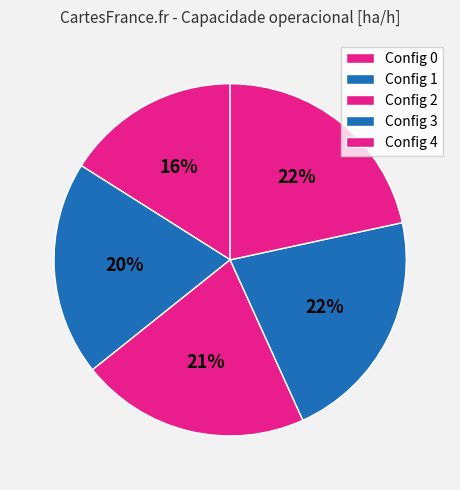

How many slices are in this pie chart?

5